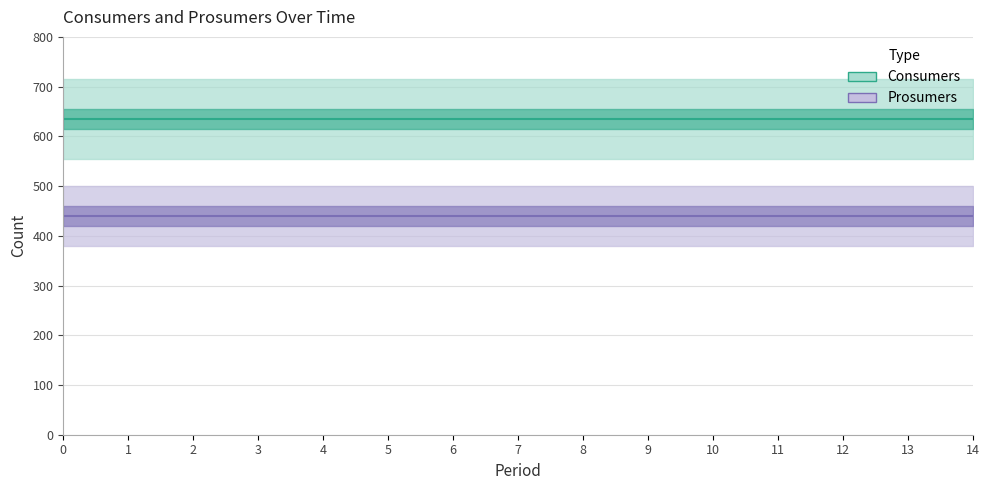

Is the value of Consumers at 11 greater than the value of Prosumers at 3?

Yes